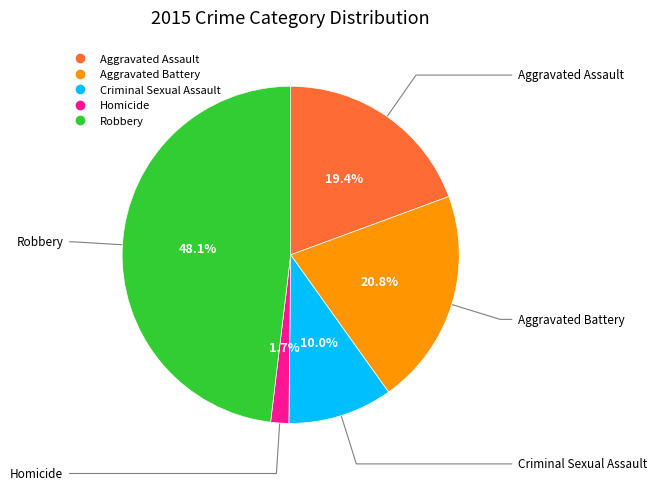

Is there a majority slice in this chart?

No